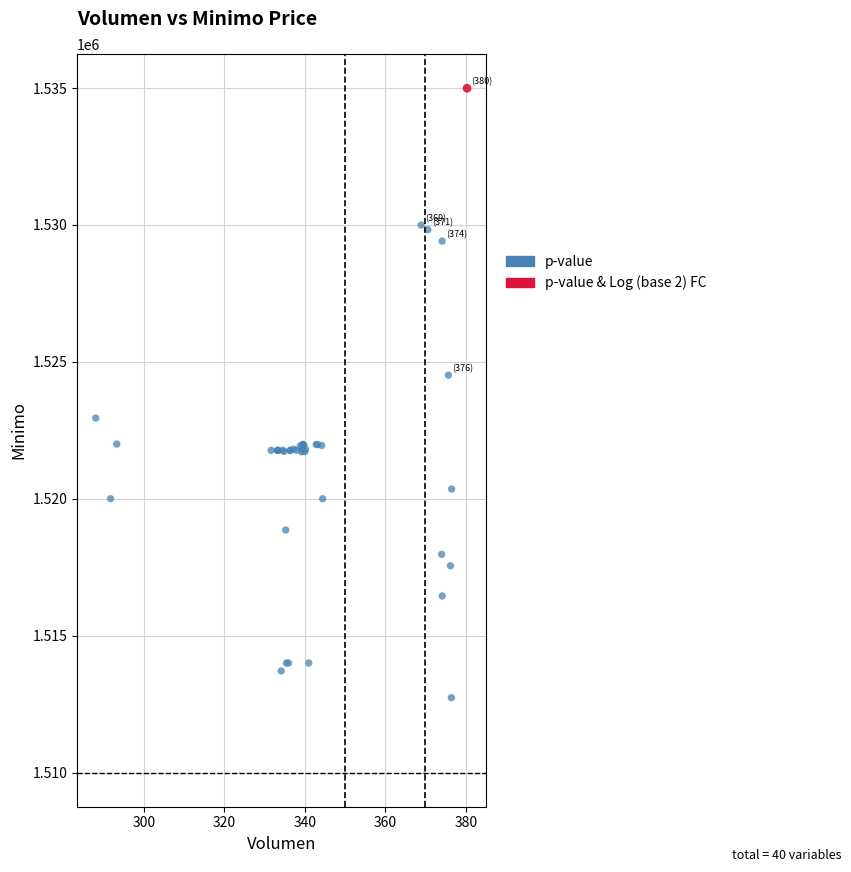

What are all the series names shown in the legend?

p-value, p-value & Log (base 2) FC